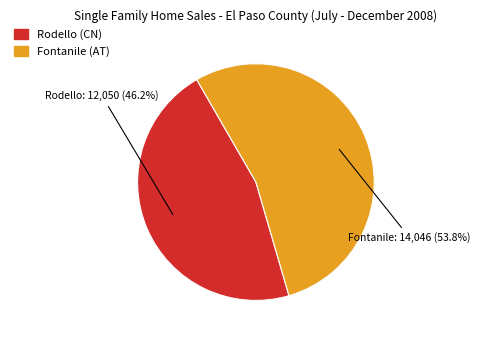

Does any single category account for the majority?

Yes